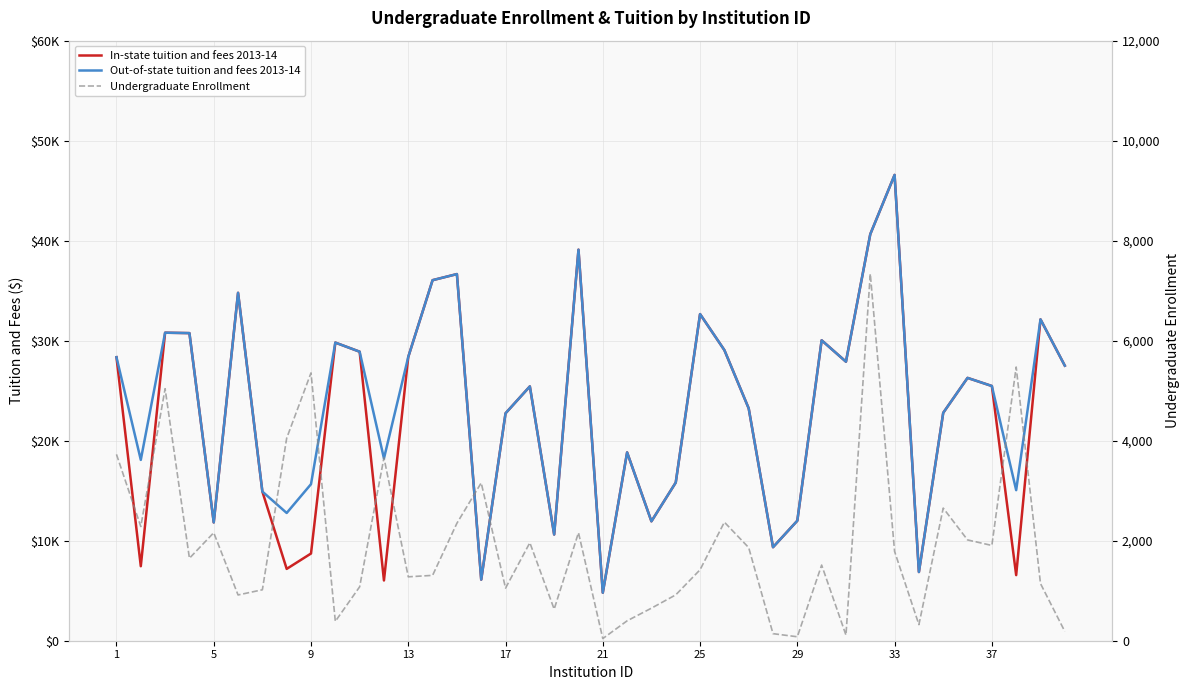

Which series has the largest total across all categories?

Out-of-state tuition and fees 2013-14